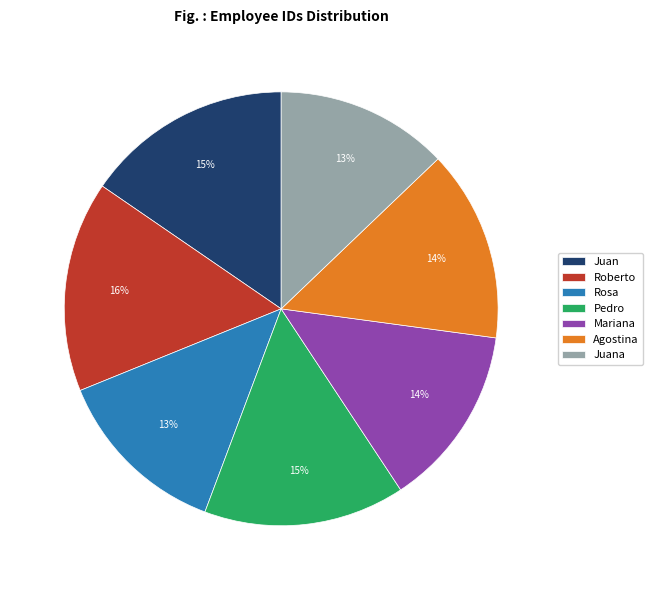

Does Mariana represent more than half of the total?

No